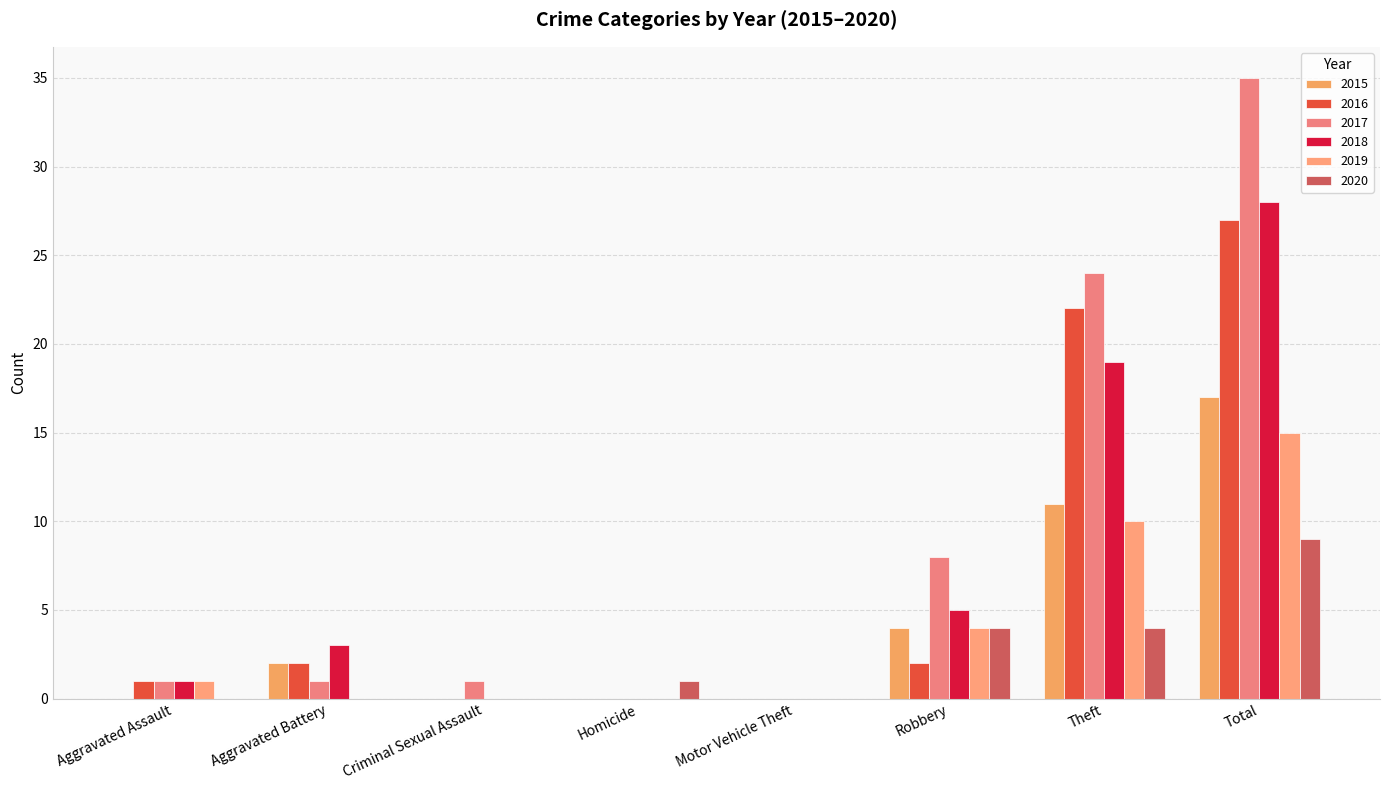

At which label does 2016 reach its peak?

Total